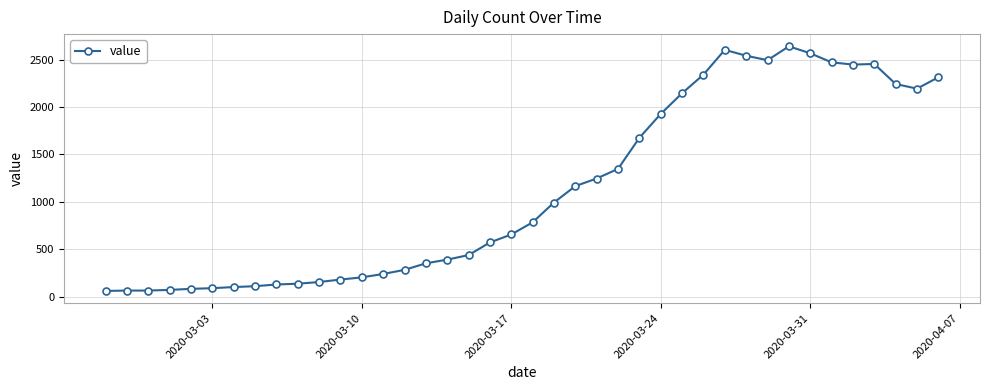

What is the average value?

1124